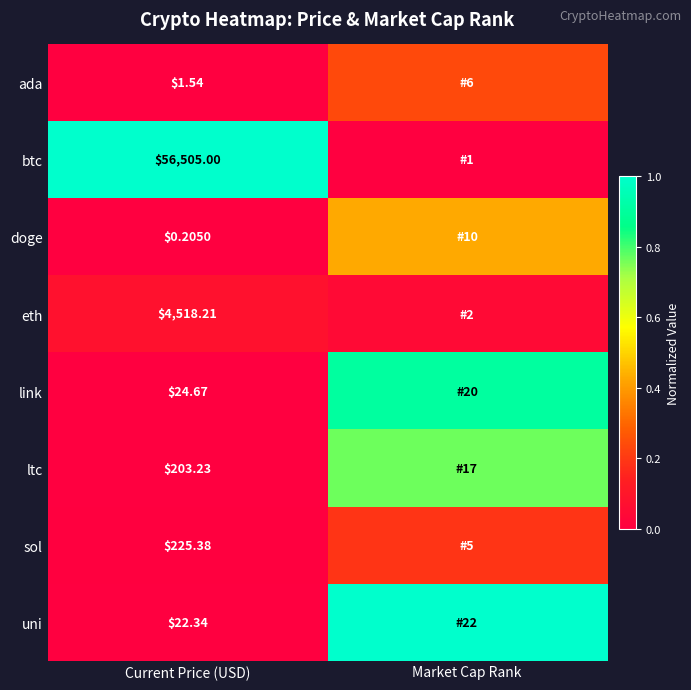

At how many categories does at least one series exceed 0?

2